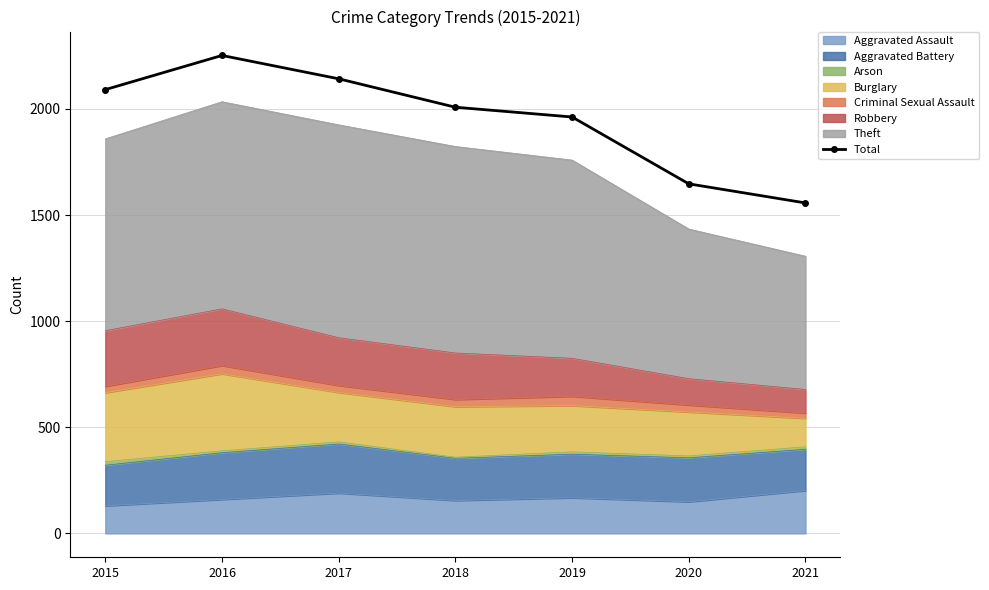

True or false: the data has more than 2 interior local peaks.

False